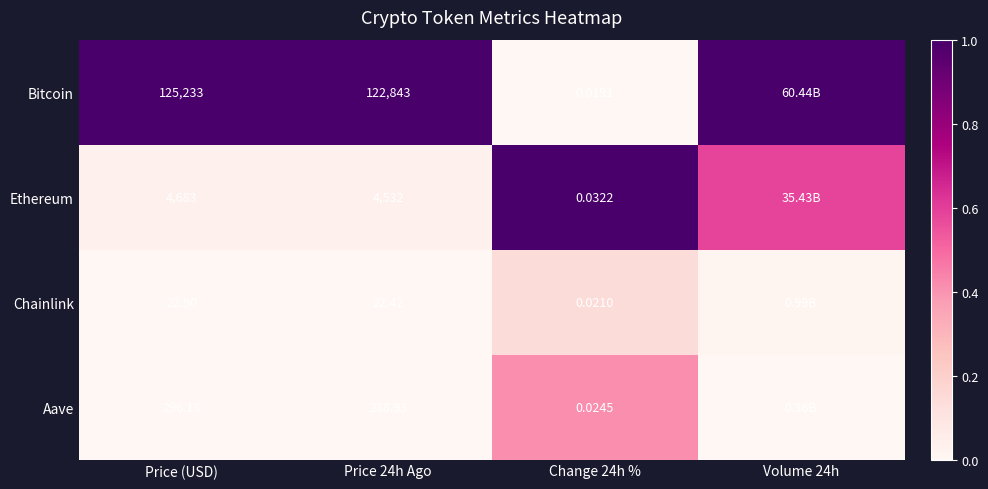

Is the value of Ethereum at Price 24h Ago greater than the value of Bitcoin at Price 24h Ago?

No